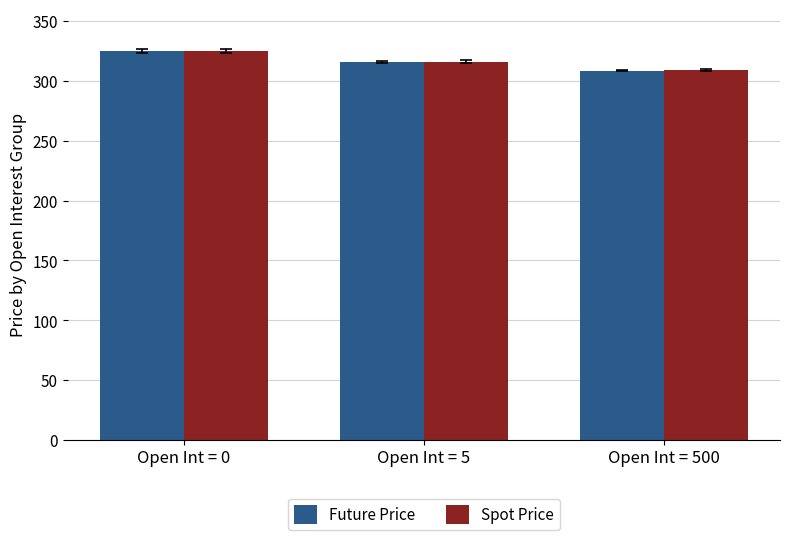

How many values in the Future Price series are below 315?

1